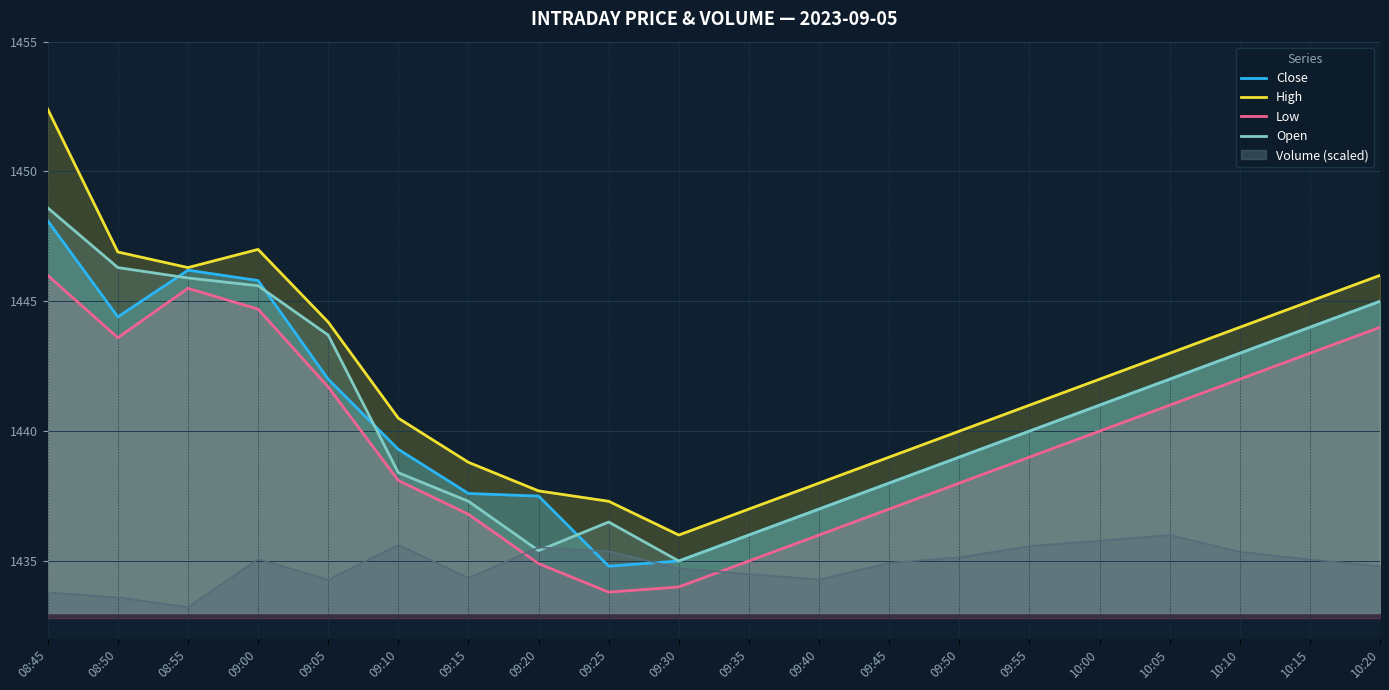

True or false: Close and High cross at least once.

False